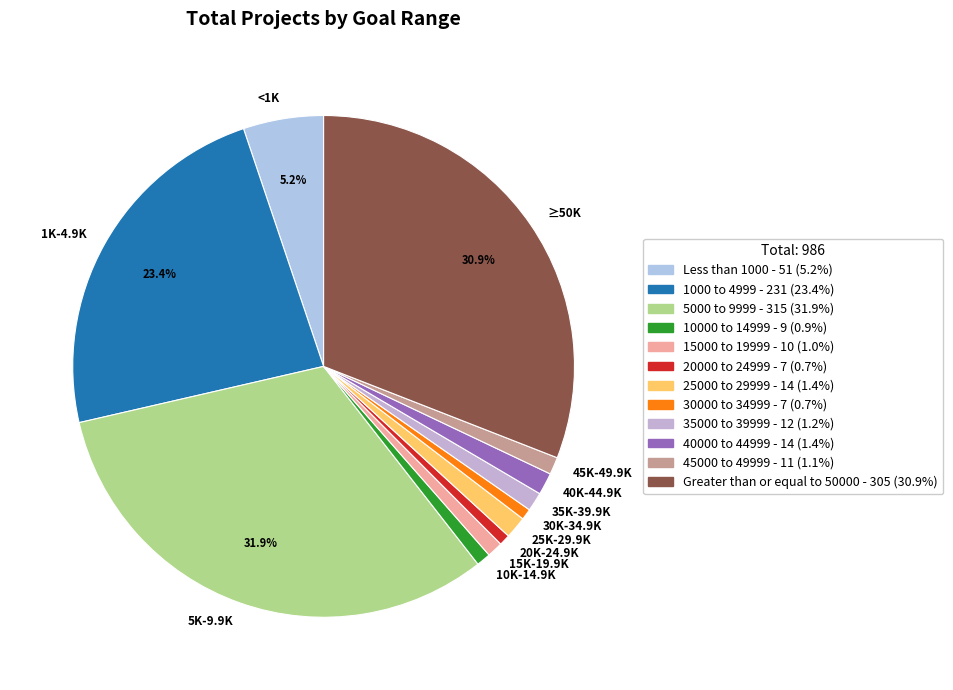

Is the sum of 30K-34.9K and 5K-9.9K greater than half?

No